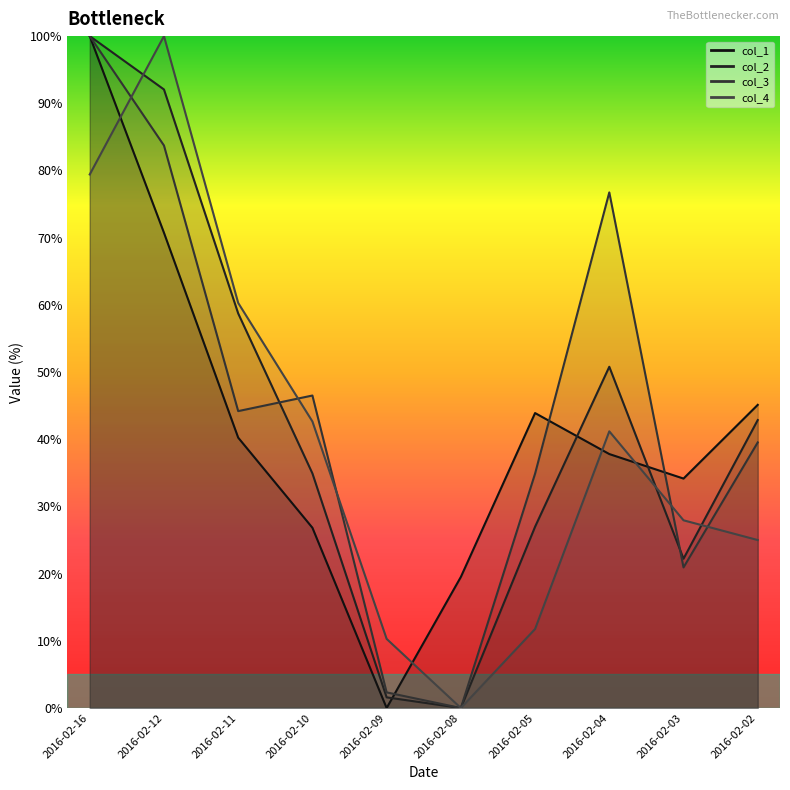

Where is the first local minimum for col_3?

2016-02-11